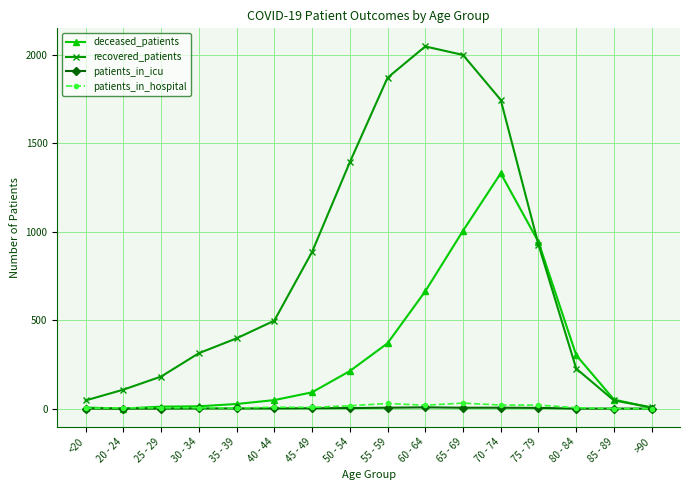

What is the label of the 15th point from the right?

20 - 24